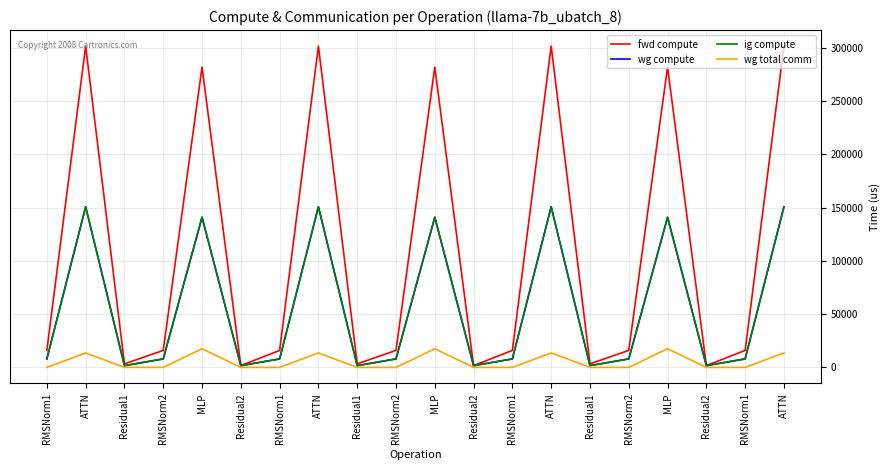

Read the wg compute value at RMSNorm2.

7982.3